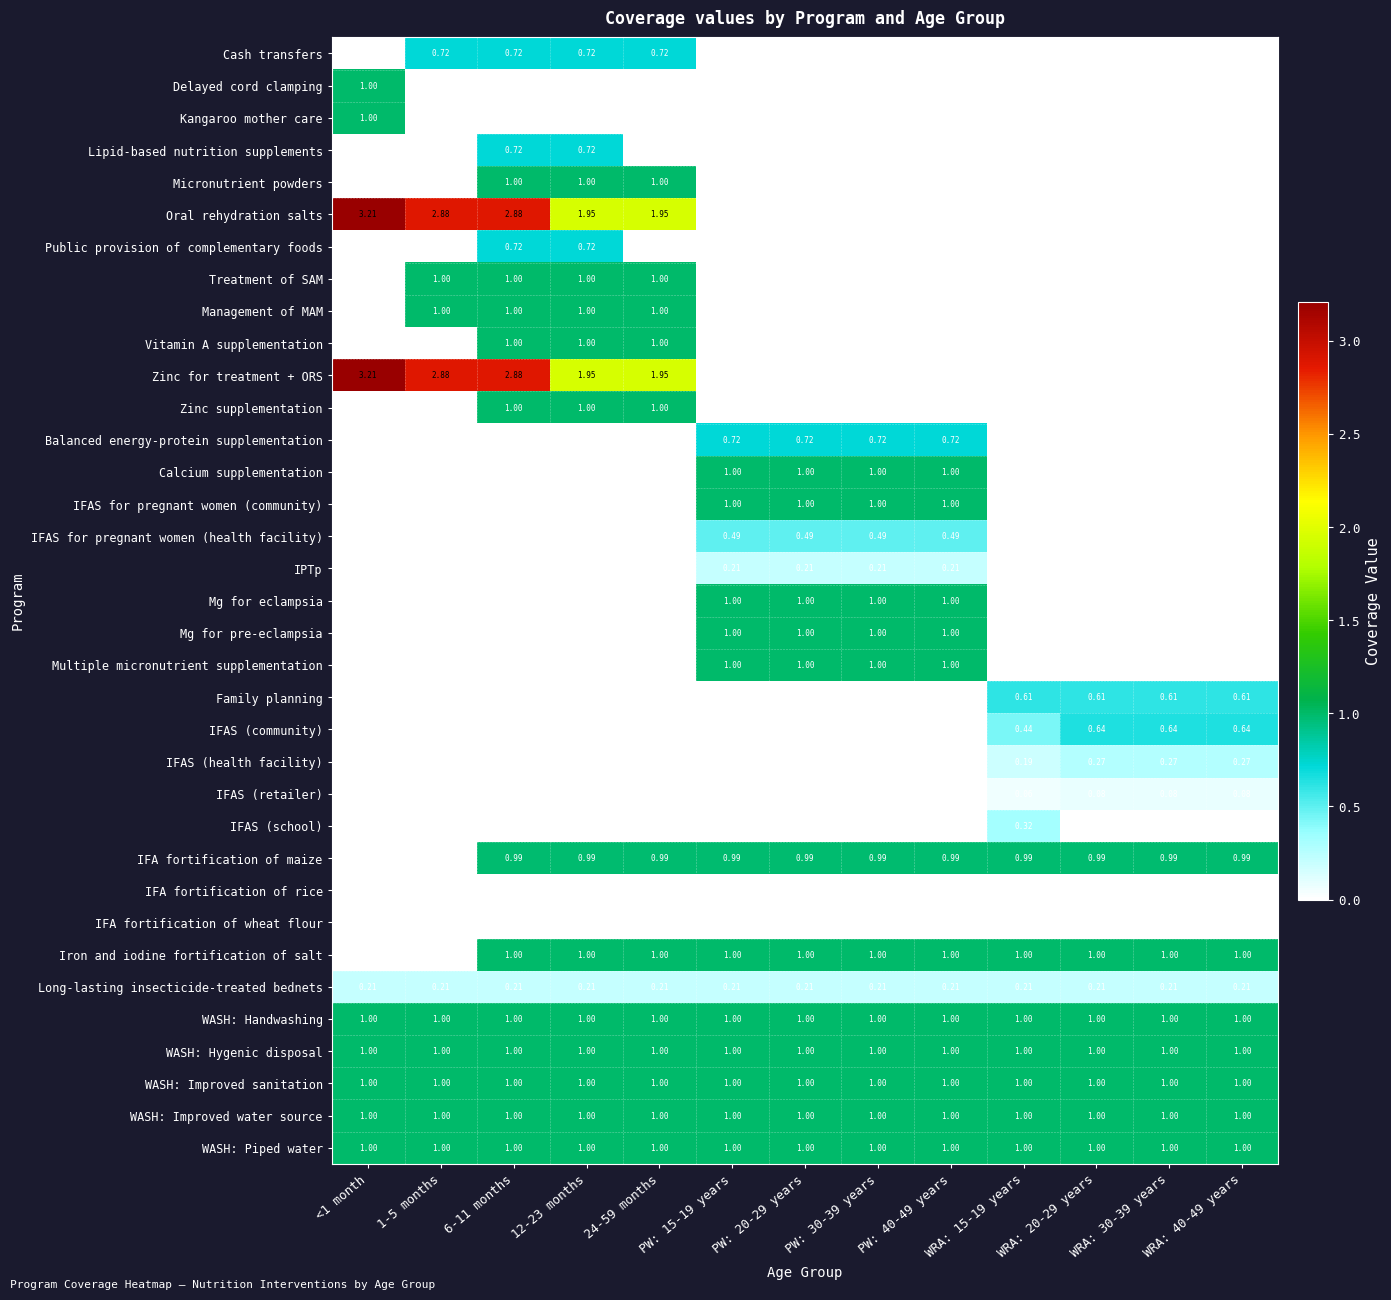

The value of Delayed cord clamping at WRA: 40-49 years is -0.4. True or false?

False